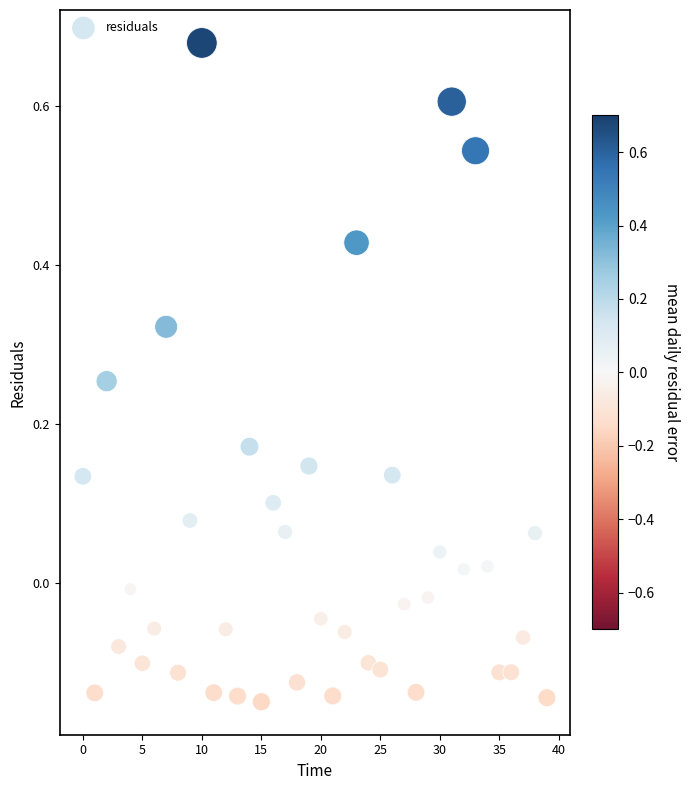

What is the range of Y values (max minus min)?

0.8